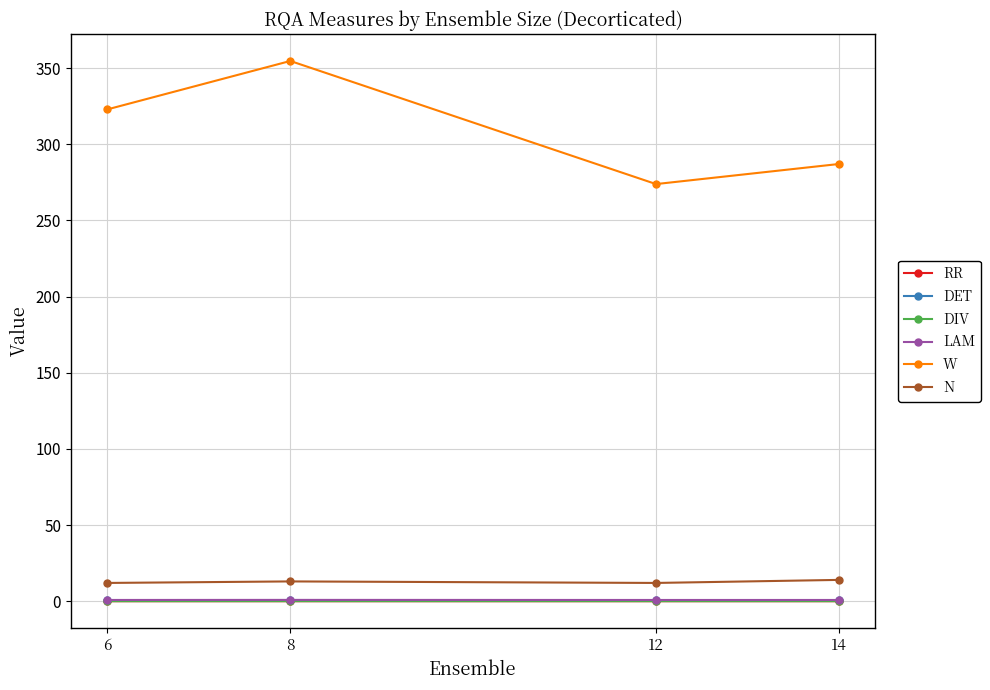

True or false: LAM and W cross at least once.

False